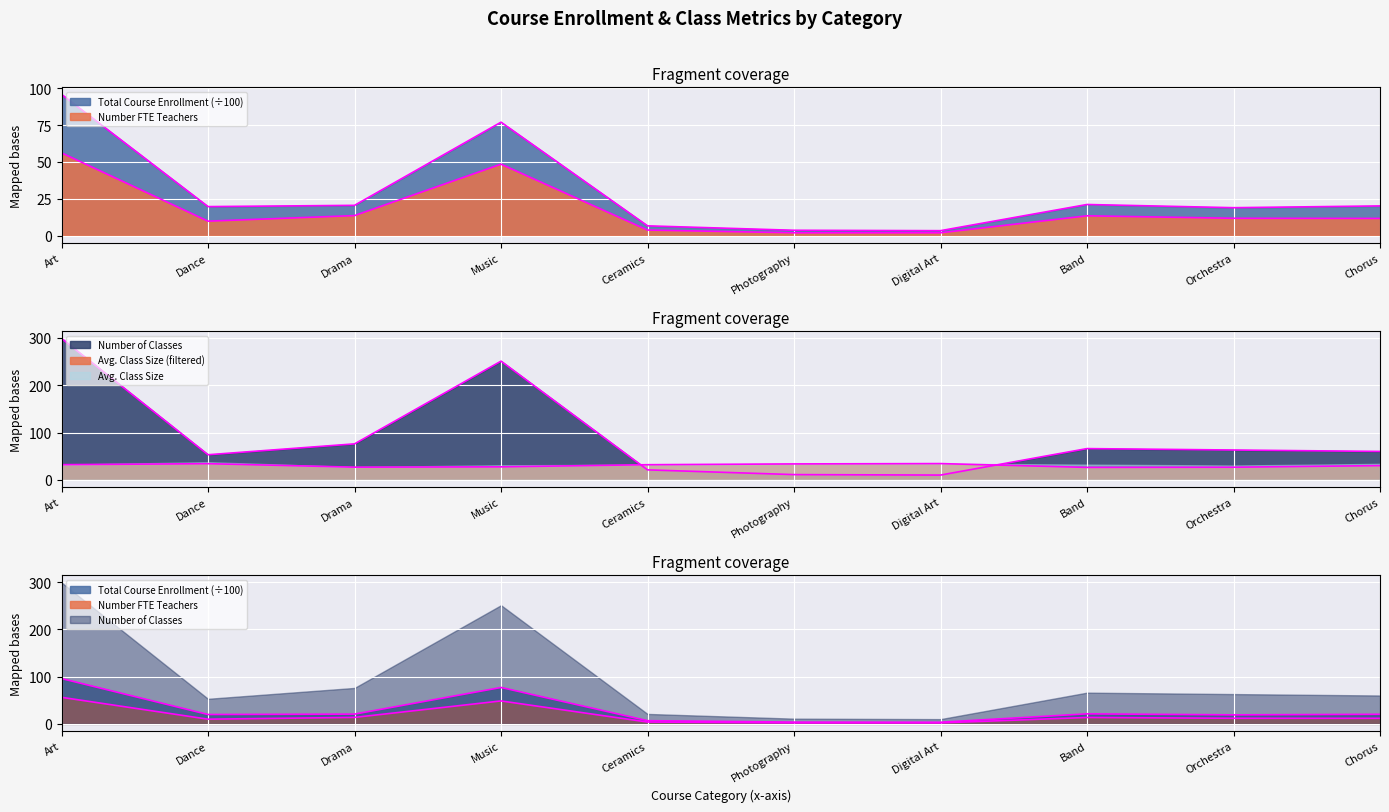

Where do Number of Classes and Avg. Class Size (filtered) first cross each other?

Music and Ceramics